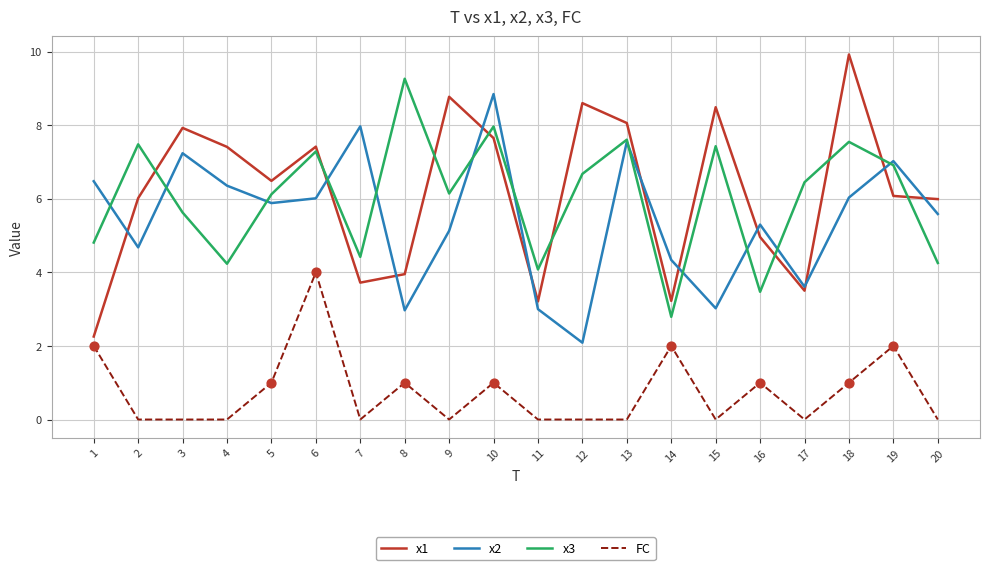

What is the total value across all series at 12?

17.4